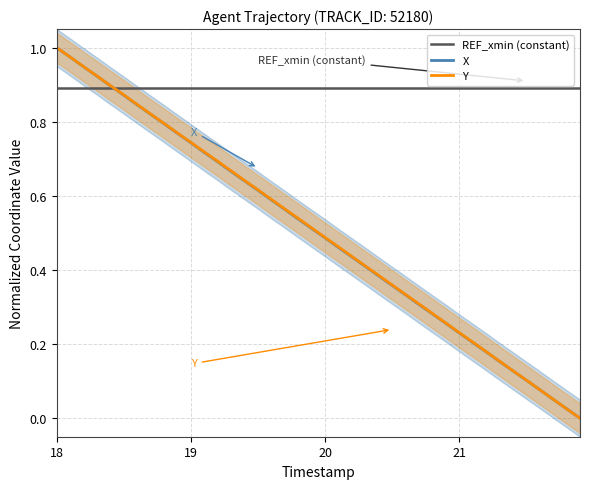

At which label does X reach its peak?

18